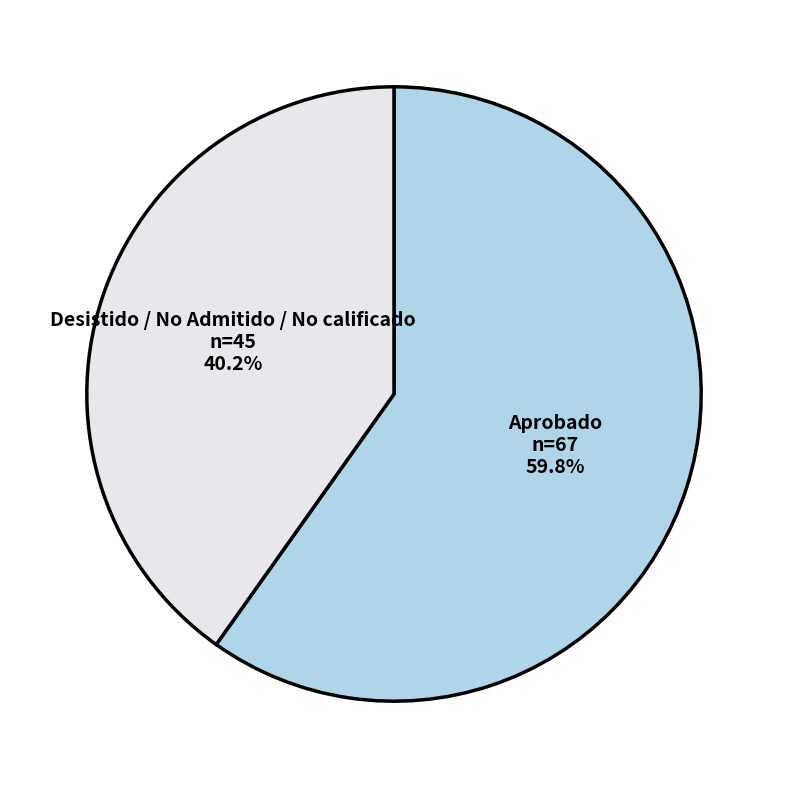

Do Aprobado and Desistido / No Admitido / No calificado together represent more than half of the pie?

Yes